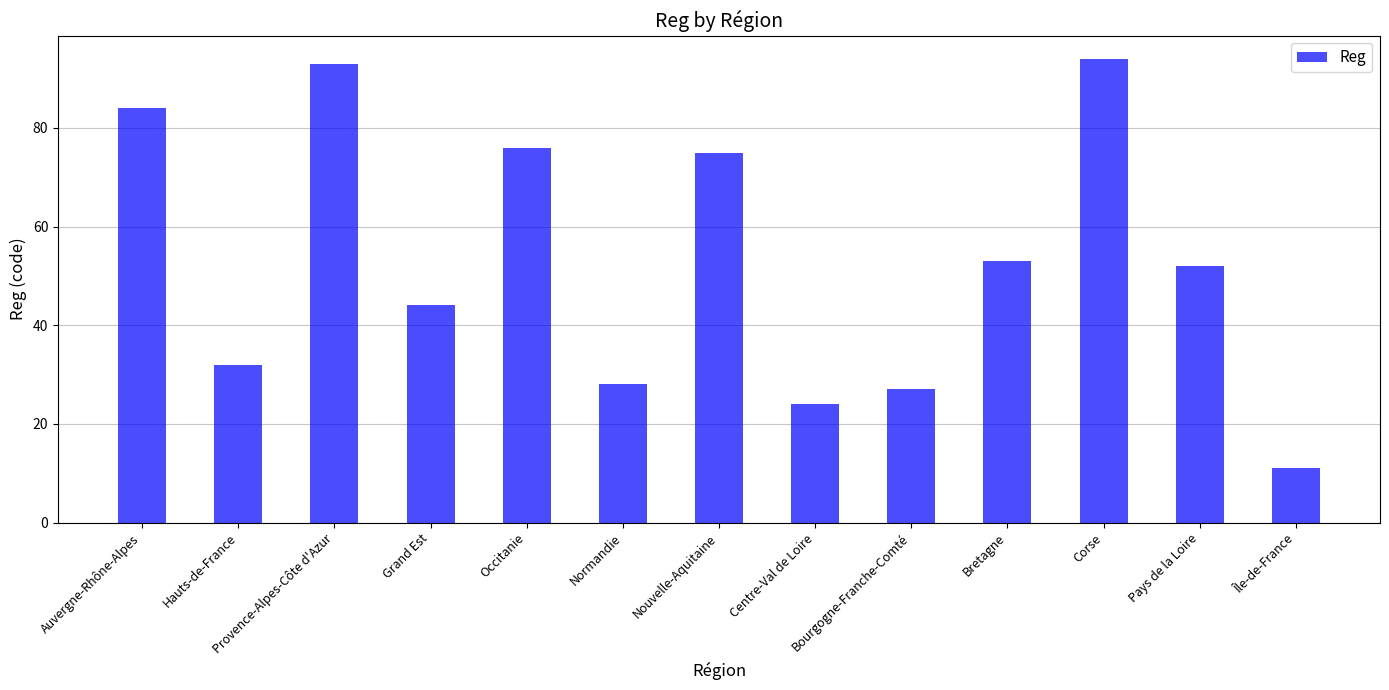

Reading right to left, what are all the values shown in this chart?

11	52	94	53	27	24	75	28	76	44	93	32	84